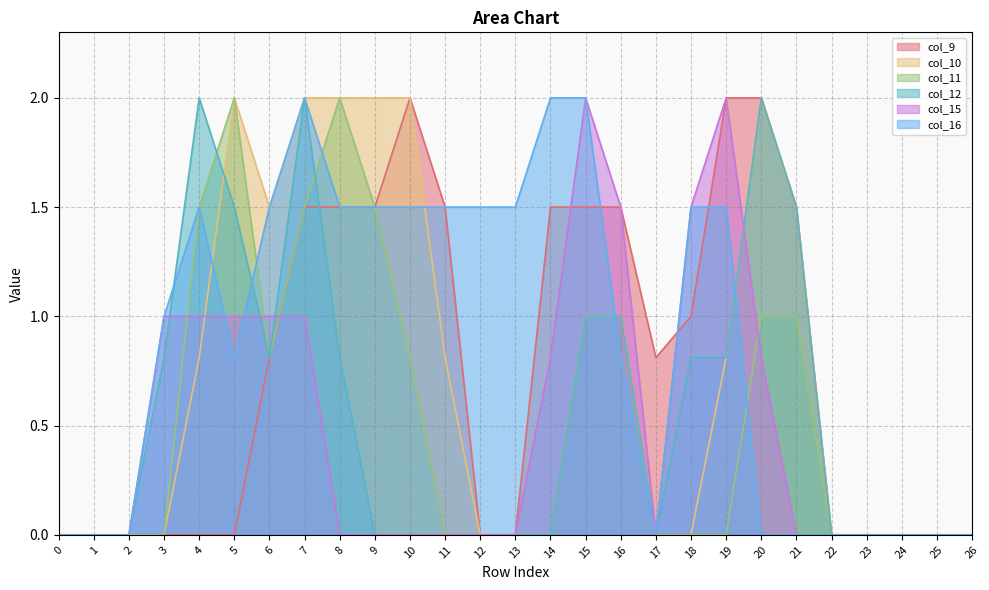

List the labels in order of col_9 value, largest first.

10, 19, 20, 7, 8, 9, 11, 14, 15, 16, 21, 18, 6, 17, 0, 1, 2, 3, 4, 5, 12, 13, 22, 23, 24, 25, 26